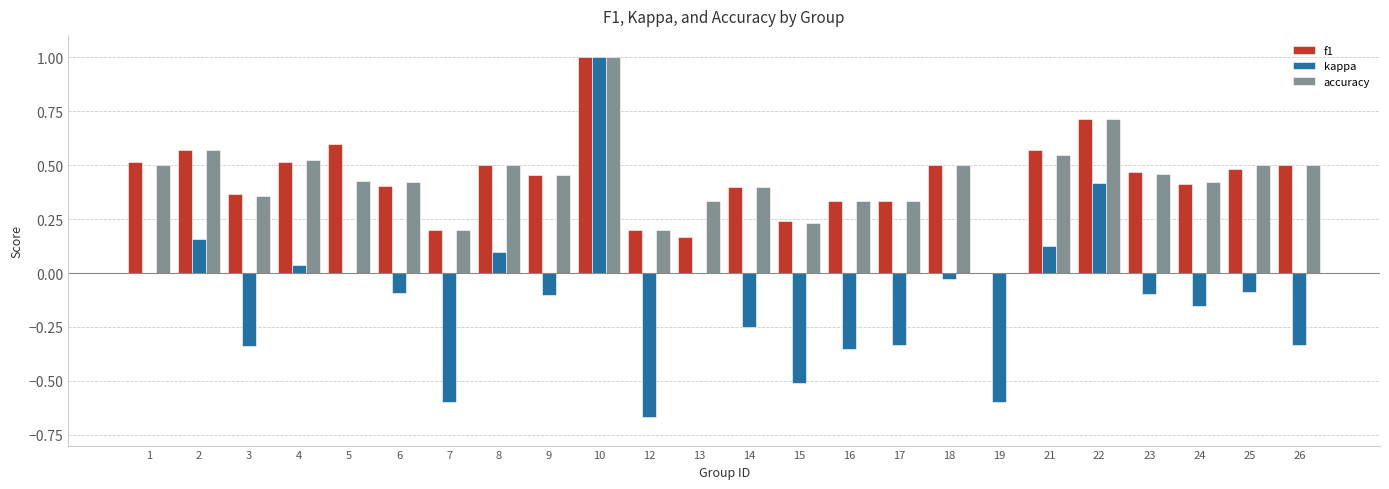

What is the greatest value displayed?

1.0